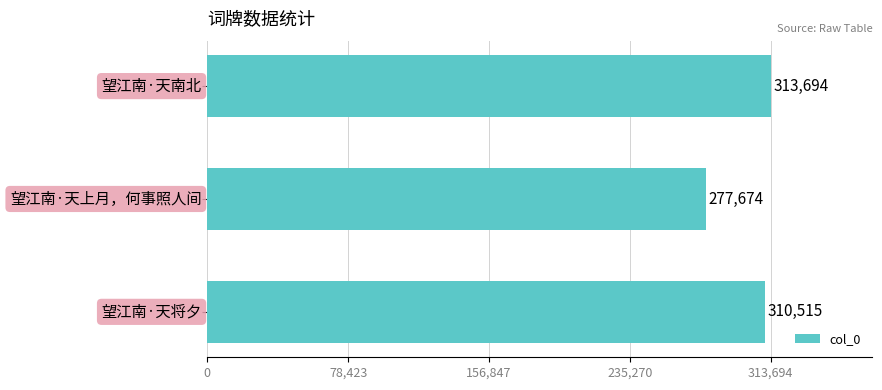

What is the difference between the maximum and minimum values?

36020